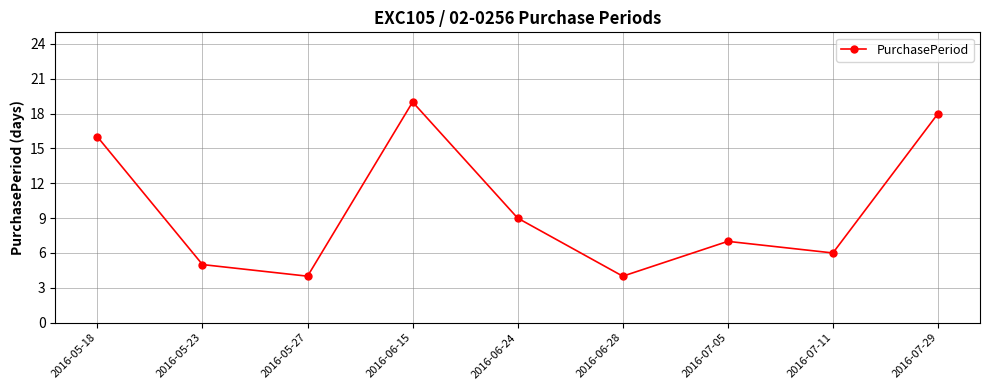

What is the label of the 8th point from the left?

2016-07-11